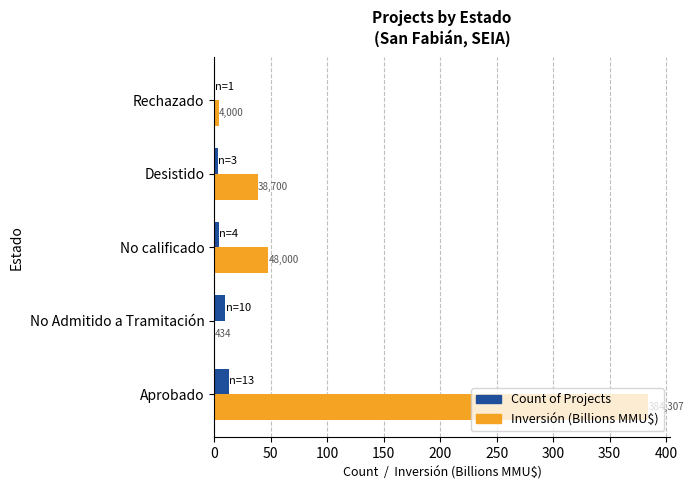

What are all the series names shown in the legend?

Count of Projects, Inversión (Billions MMU$)